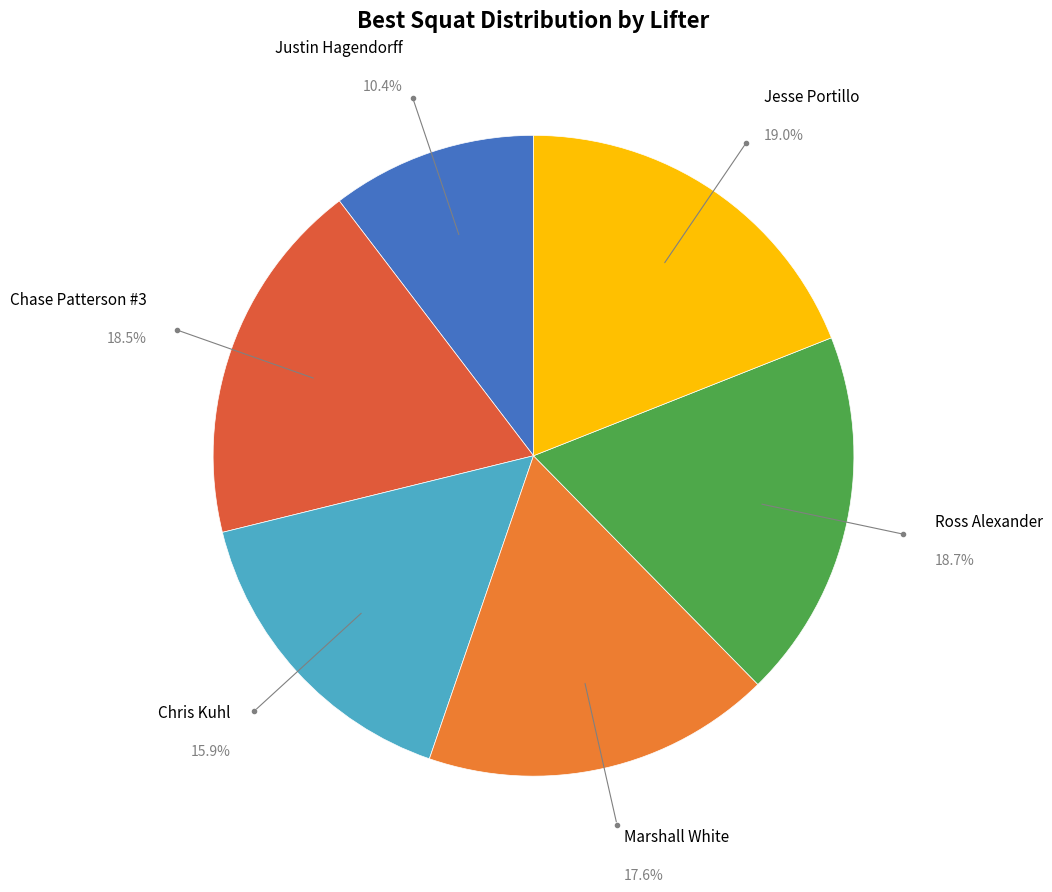

Is there any slice that represents more than half of the pie?

No